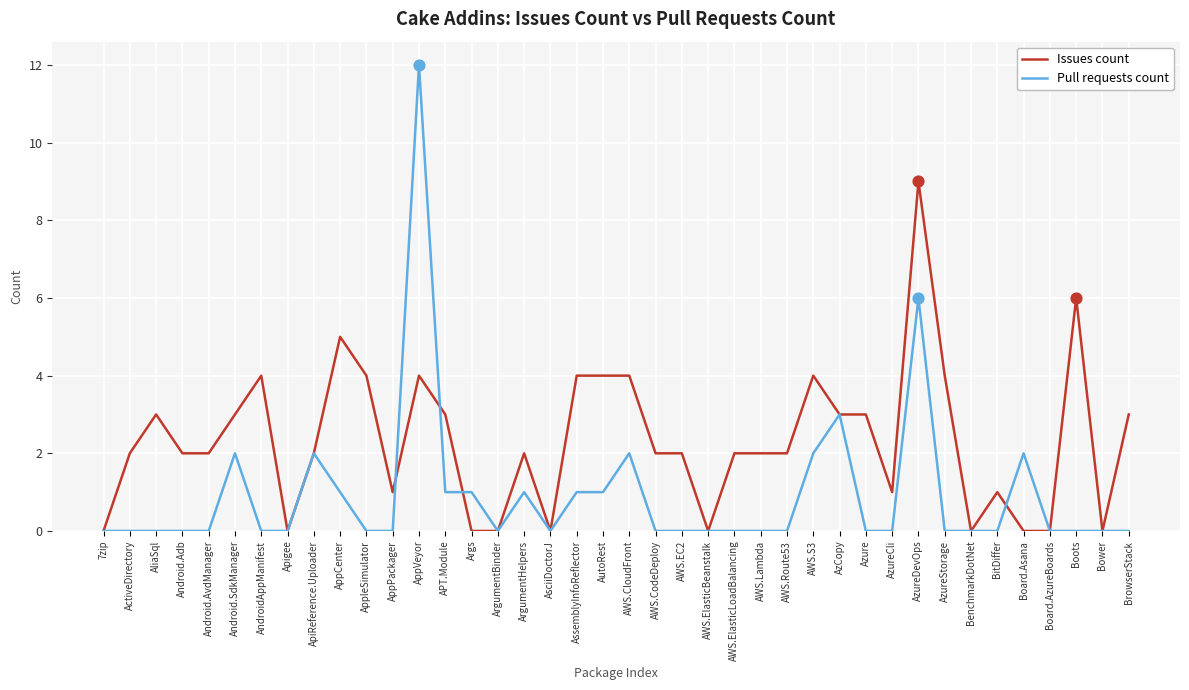

What are all the series names shown in the legend?

Issues count, Pull requests count